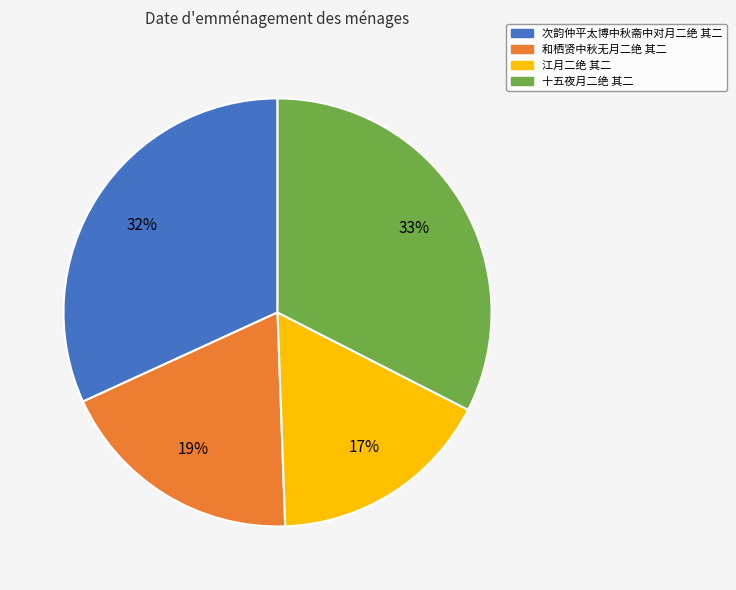

Which slice is the smallest?

江月二绝 其二